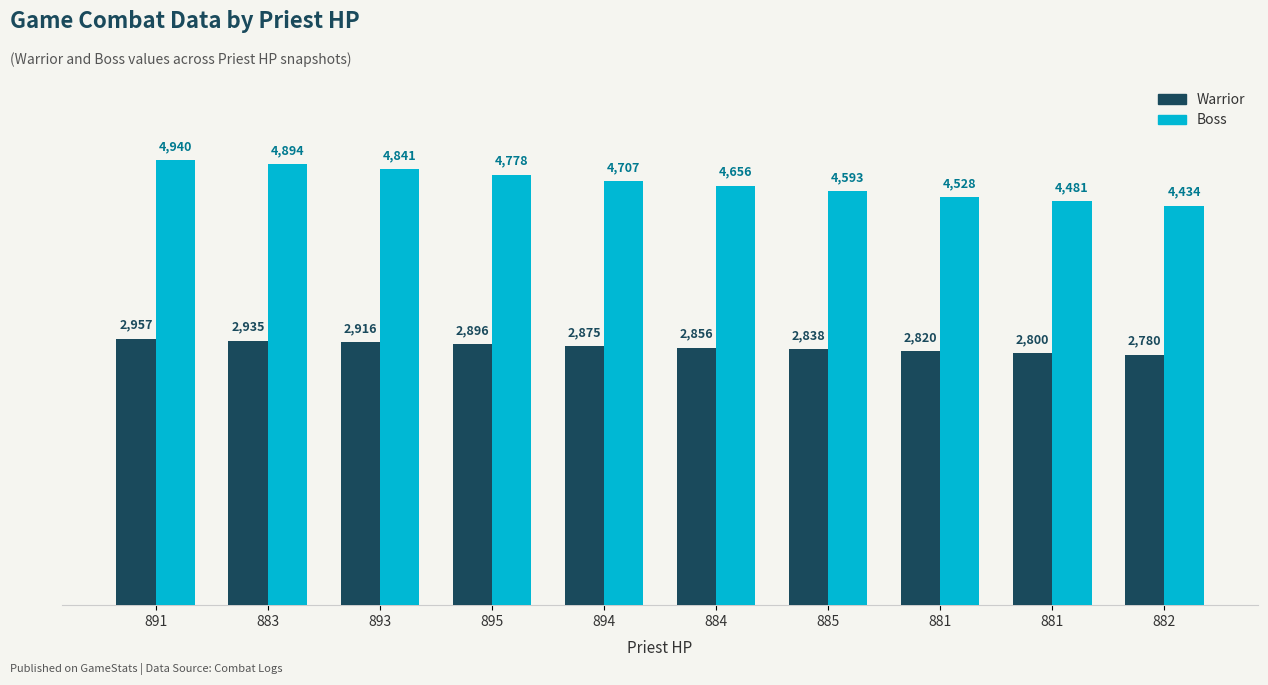

Rank the categories by Boss value from highest to lowest.

891, 883, 893, 895, 894, 884, 885, 881, 881, 882